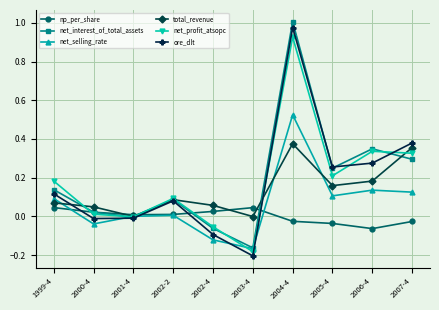

At how many categories does at least one series exceed 0?

10